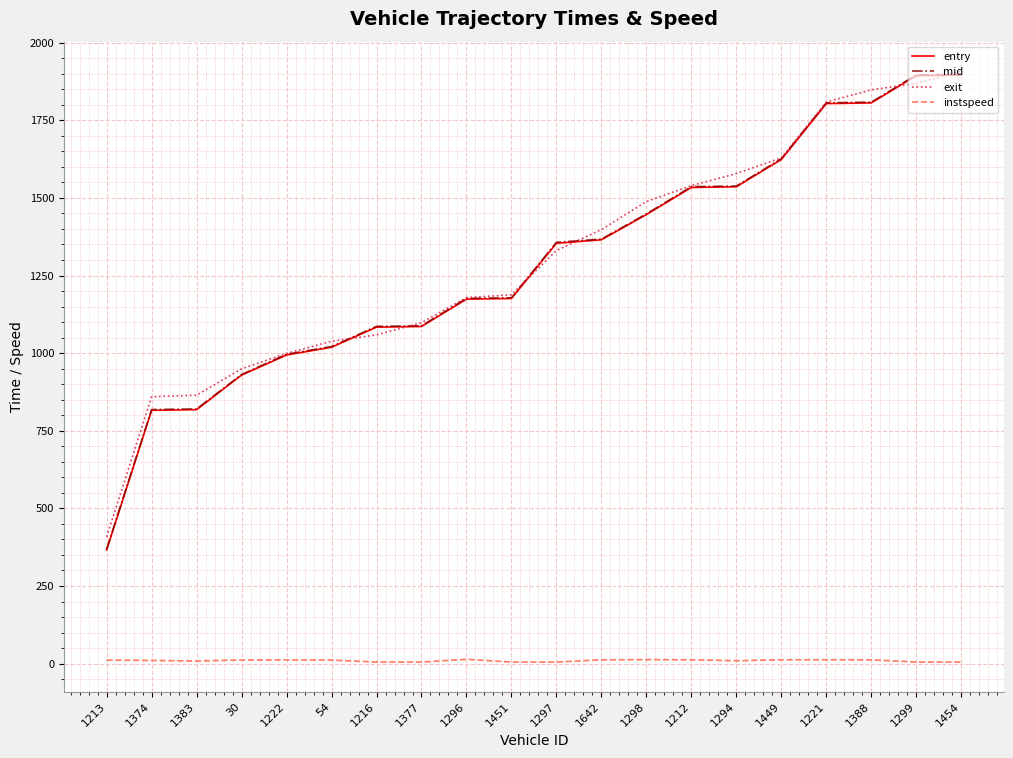

Is the value of entry at 1383 greater than the value of instspeed at 1296?

Yes